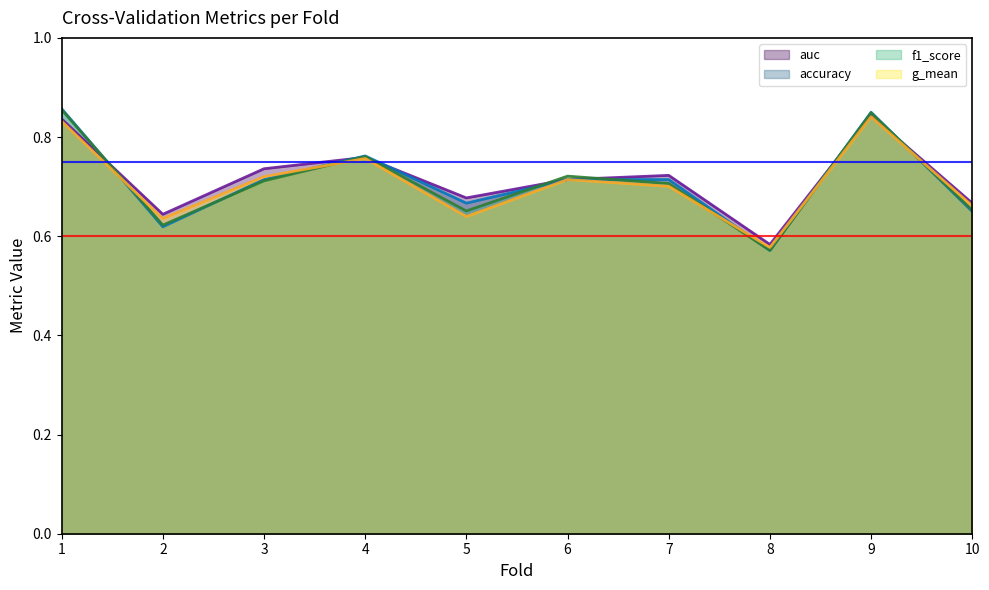

Between which two adjacent categories do accuracy and f1_score first intersect?

1 and 2